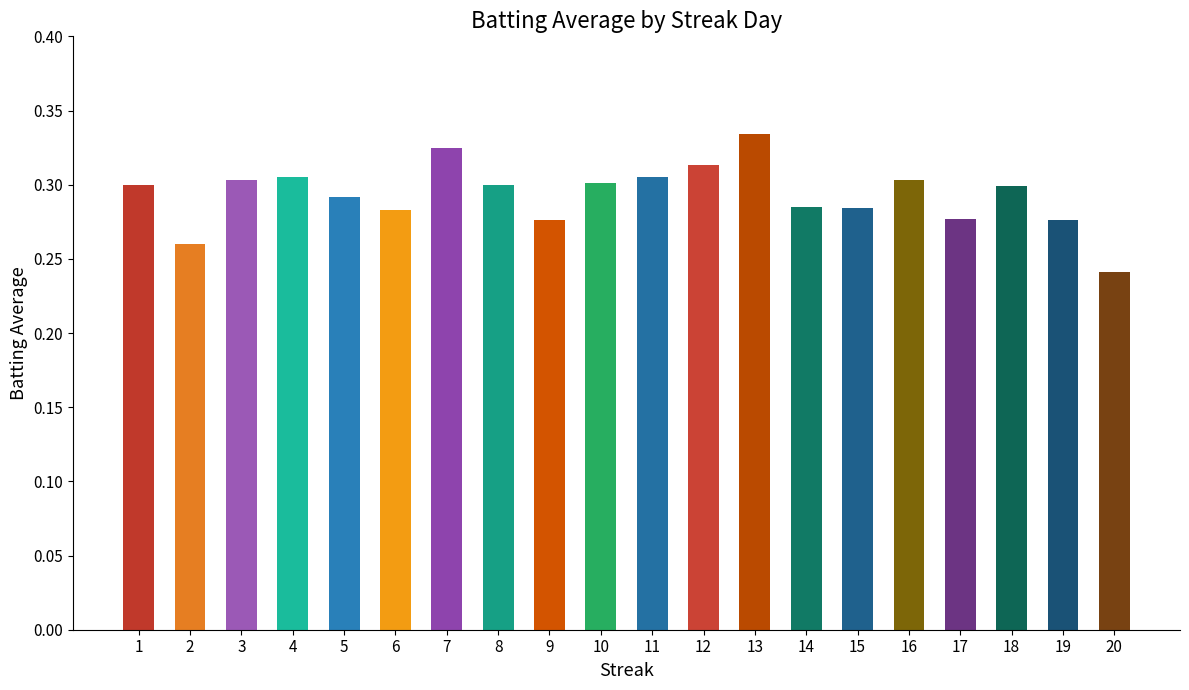

Count the values in the range 0 to 1.

20